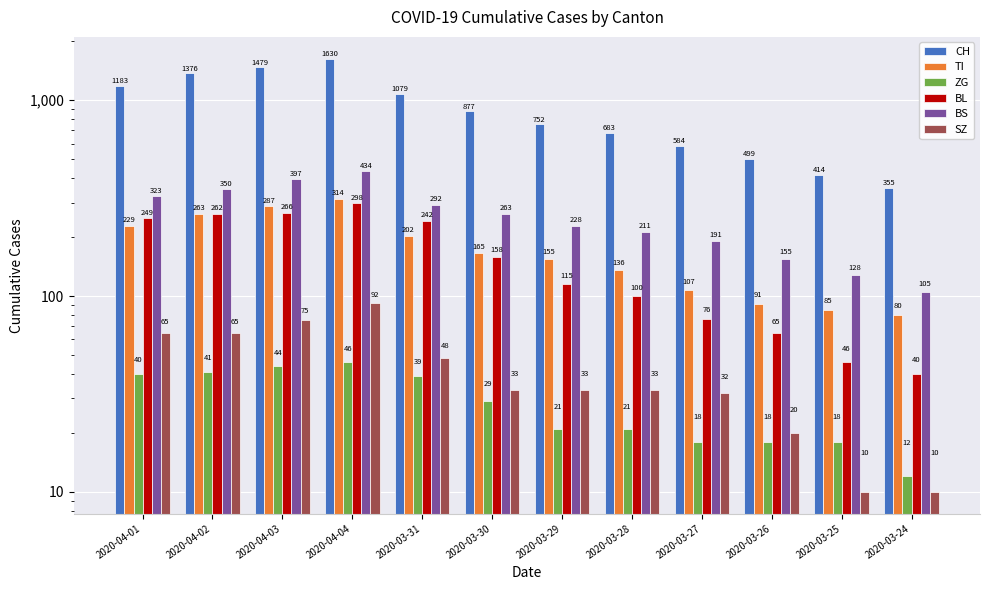

Which series has the largest total across all categories?

CH